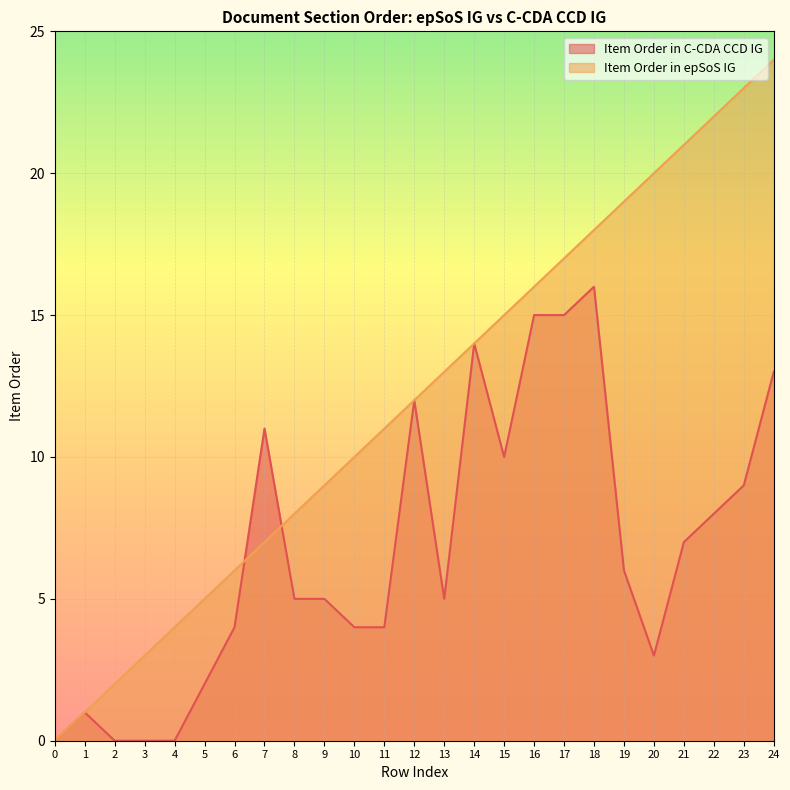

How many values in the Item Order in epSoS IG series are below 12?

12